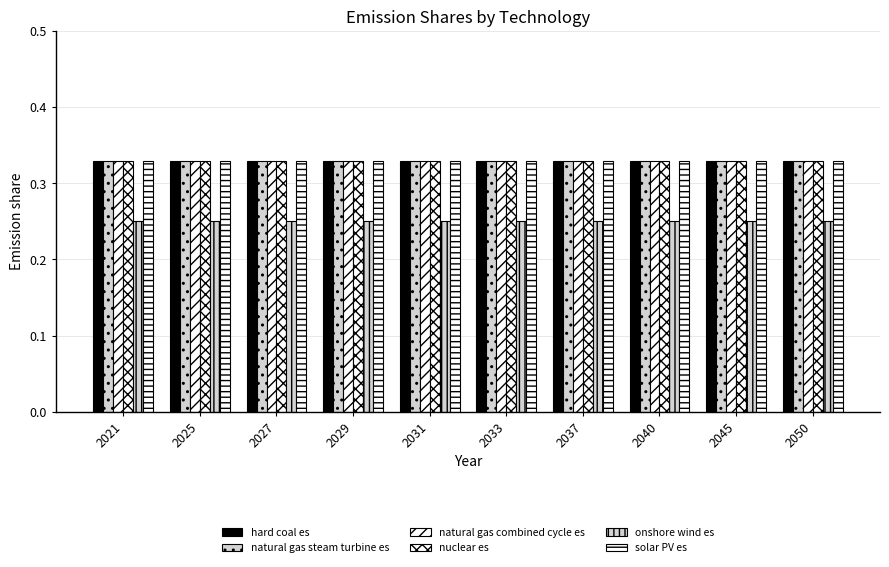

What is the lowest value of the hard coal es series?

0.3